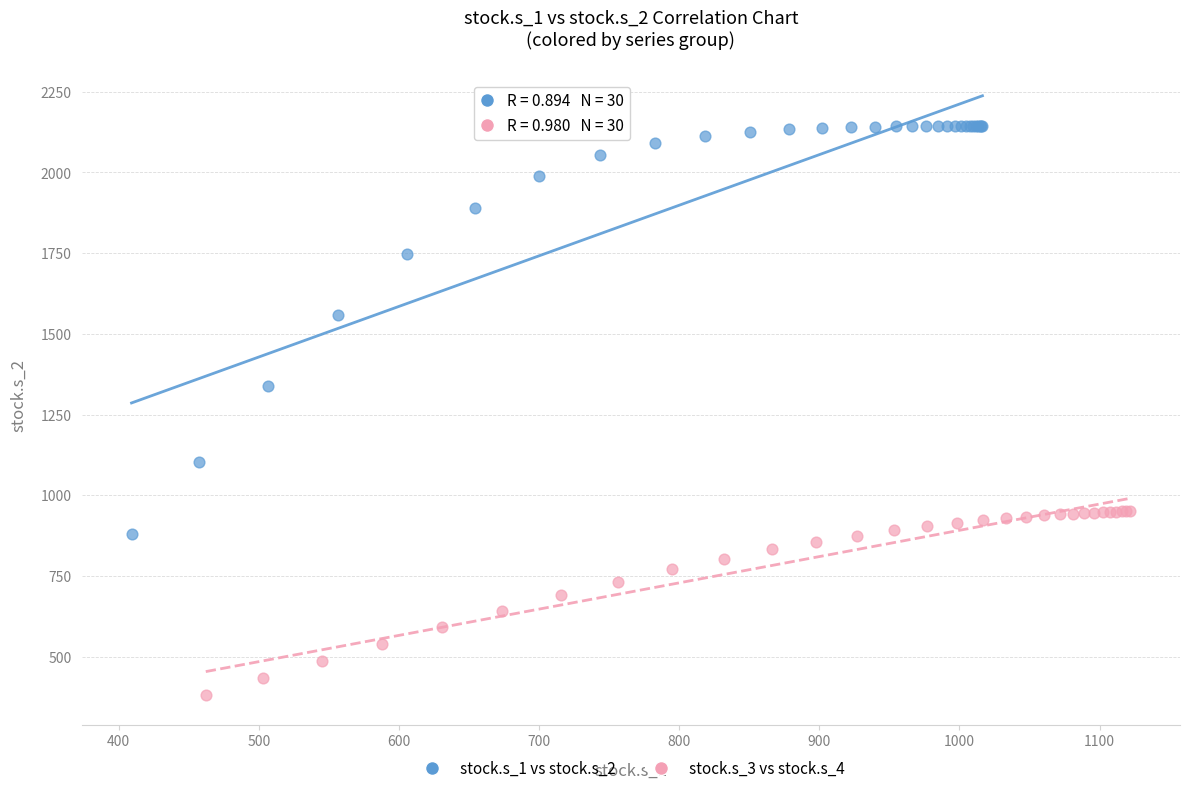

What are all the series names shown in the legend?

stock.s_1 vs stock.s_2, stock.s_3 vs stock.s_4